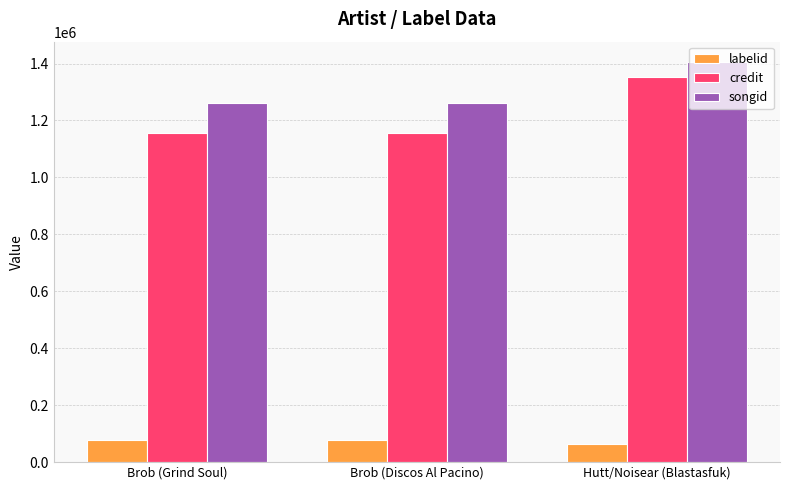

What is the sum of the labelid values at Hutt/Noisear (Blastasfuk) and Brob (Discos Al Pacino)?

143824